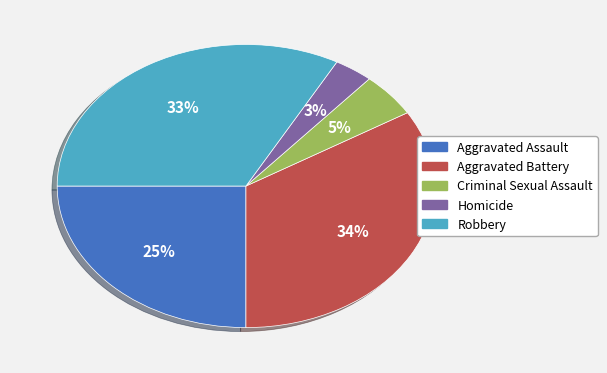

Rank the categories by value from highest to lowest.

Aggravated Battery, Robbery, Aggravated Assault, Criminal Sexual Assault, Homicide